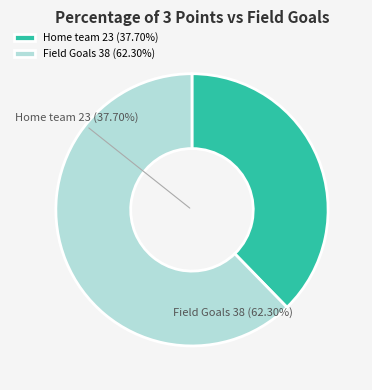

Rank the categories by value from highest to lowest.

Field Goals 38 (62.30%), Home team 23 (37.70%)